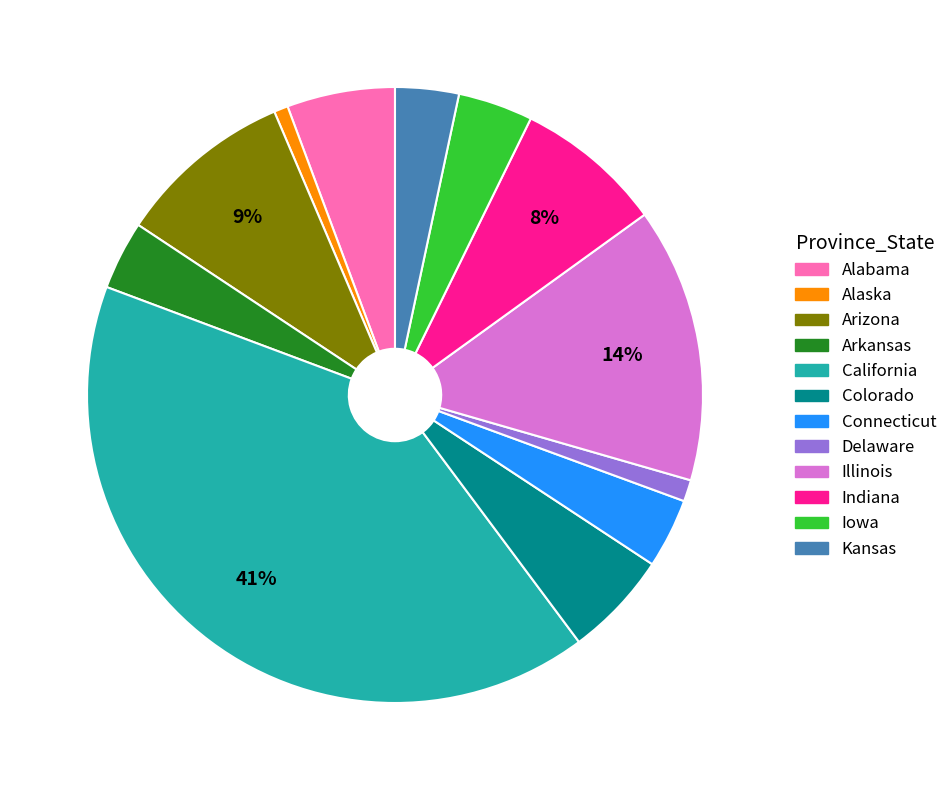

What percentage is the California slice, to the nearest percent?

41%